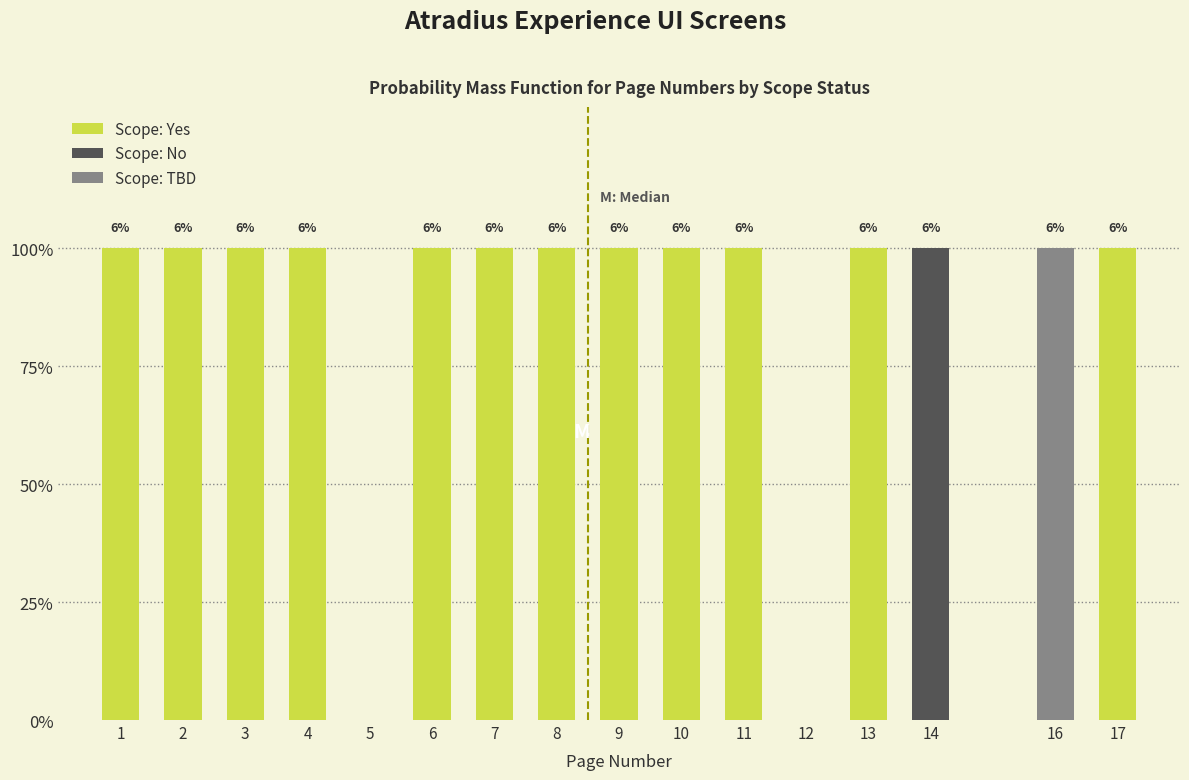

Are the bars horizontal?

No